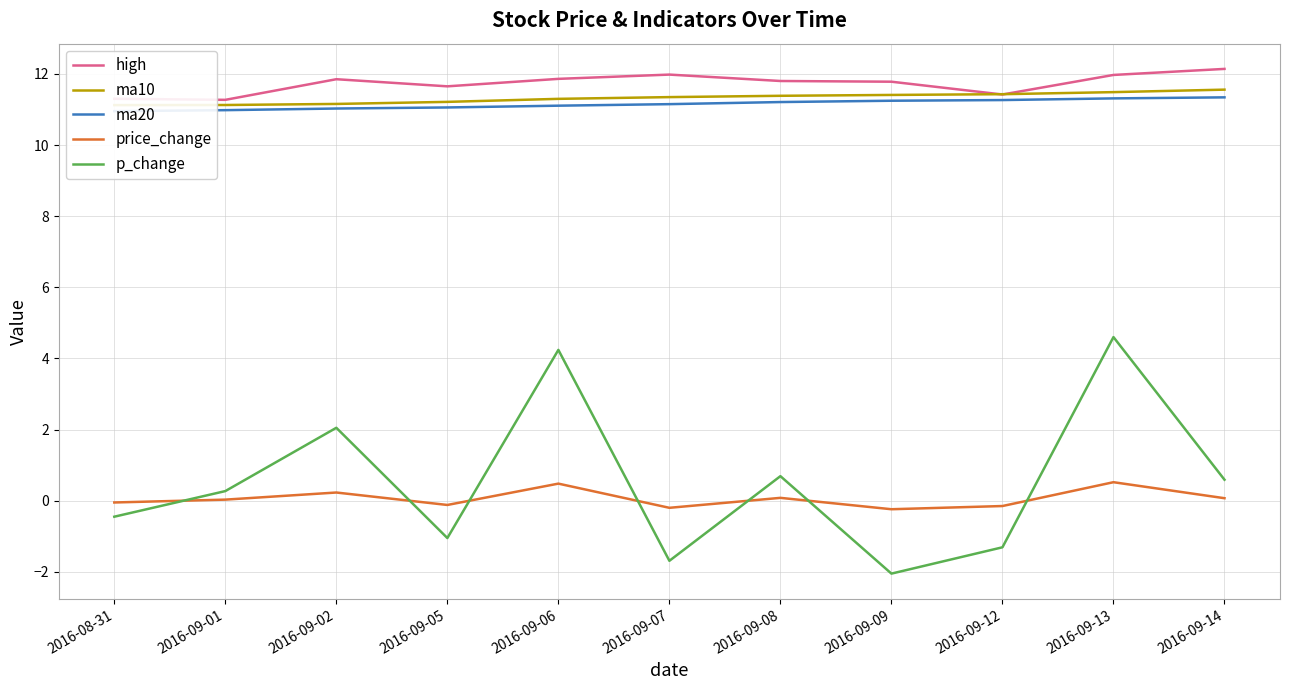

What is the total value across all series at 2016-09-09?

32.1